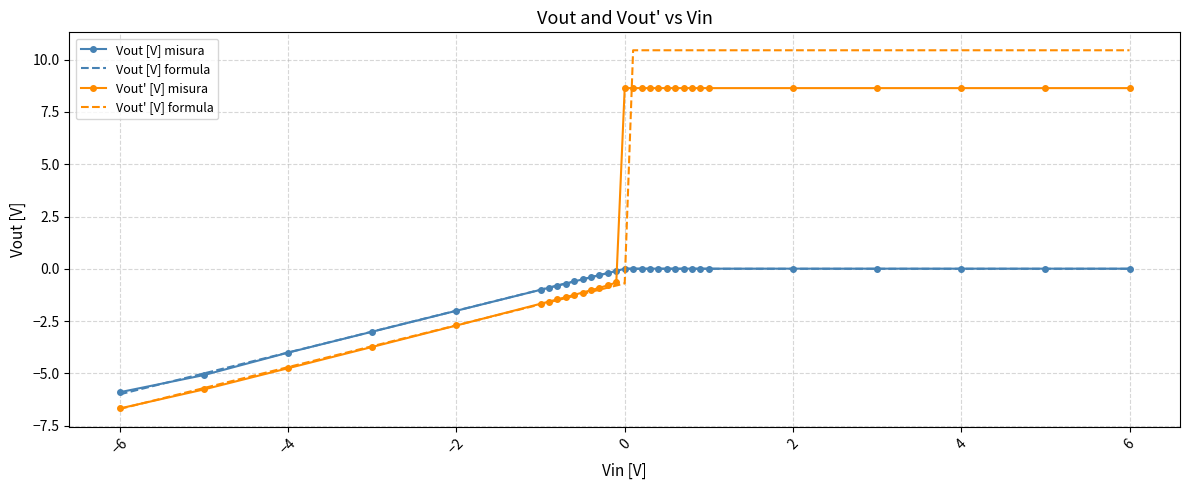

What is the highest value of the Vout' [V] misura series?

8.6